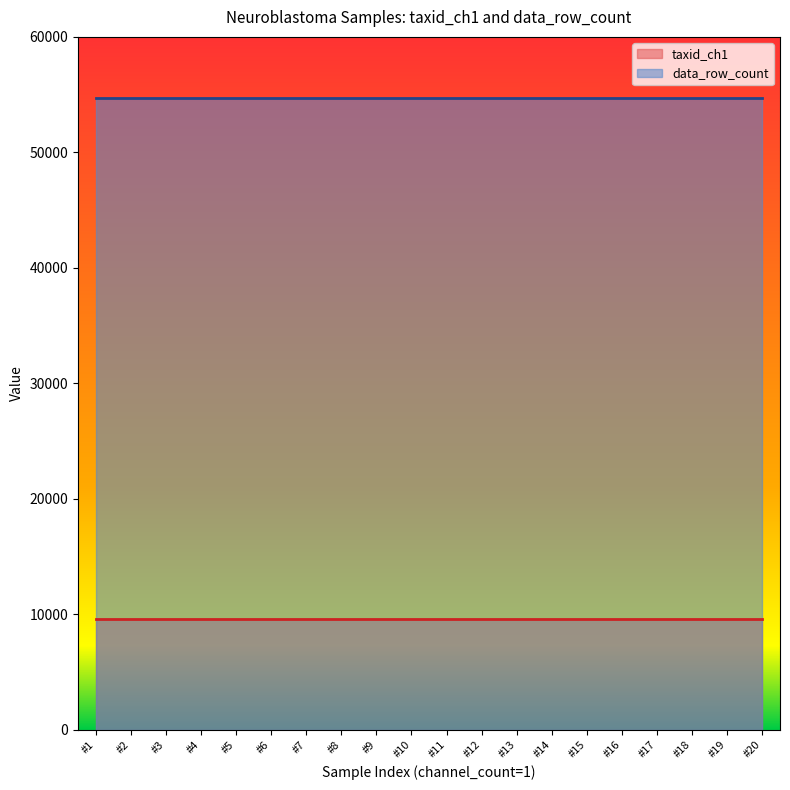

What is the total value across all series at #9?

64281